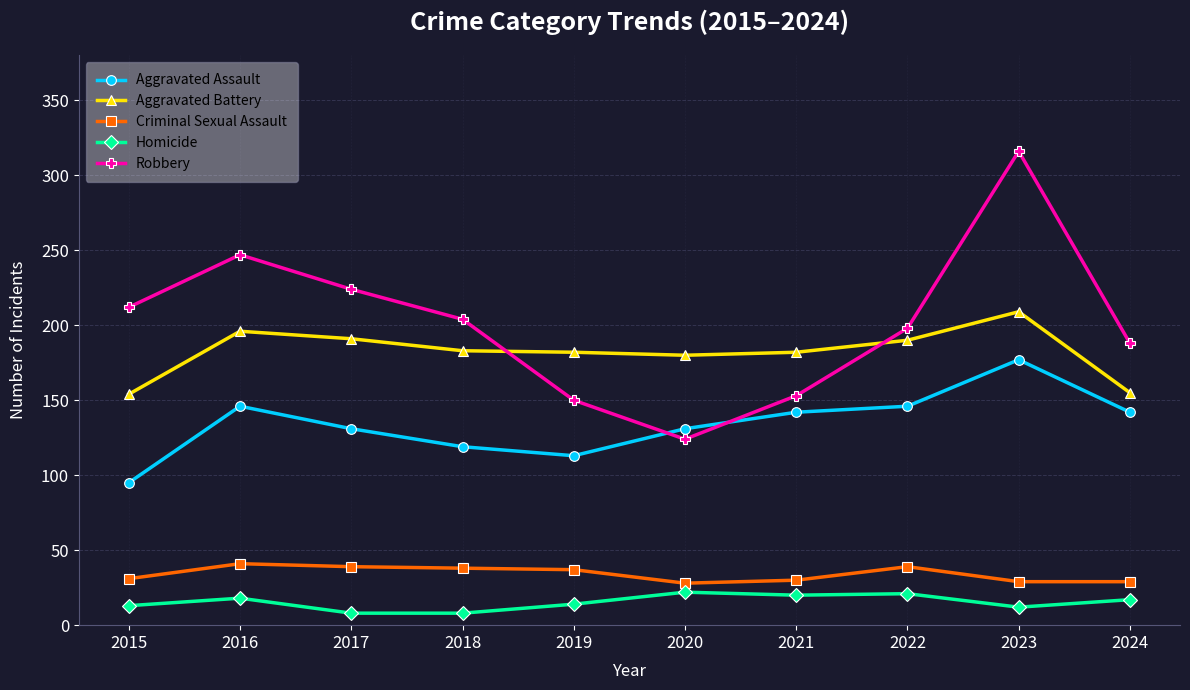

Does the chart have visible grid lines?

Yes